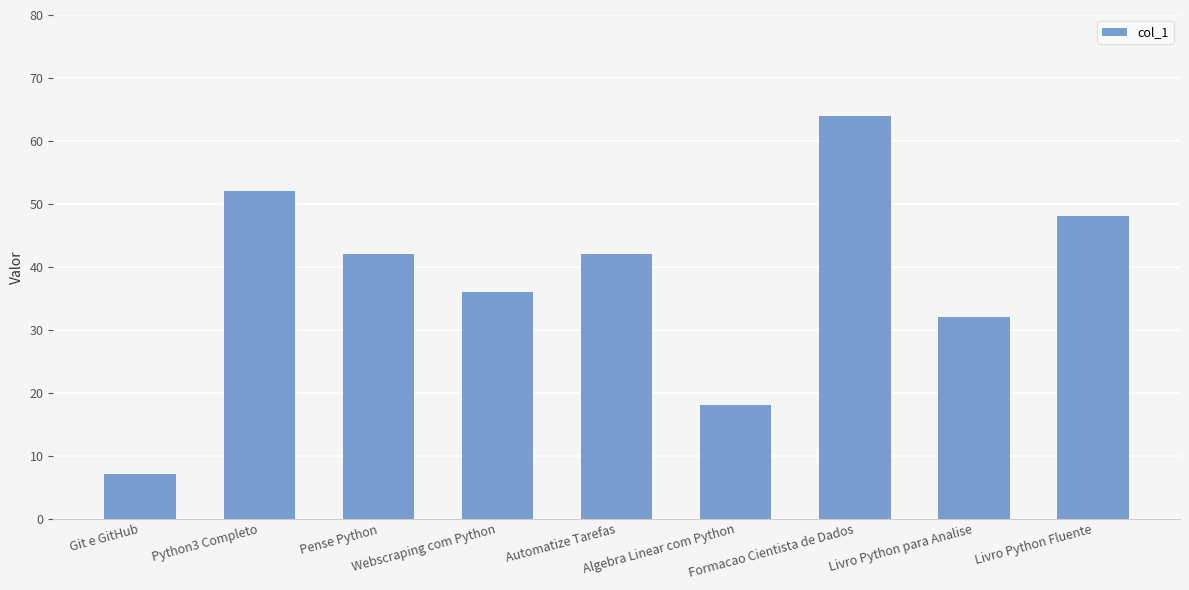

How many bars are there in total?

9